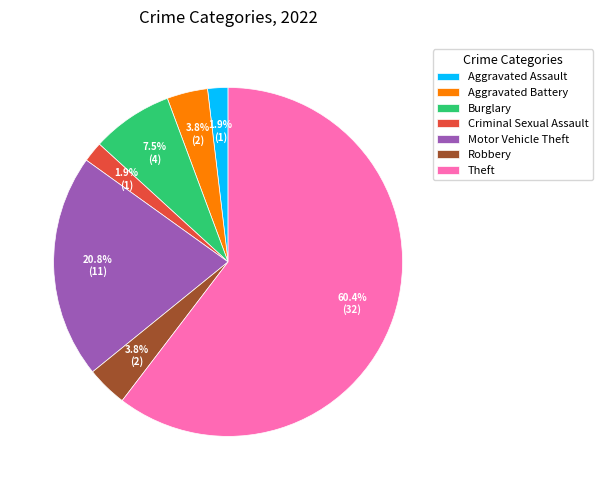

What percentage is the Theft slice, to the nearest percent?

60%